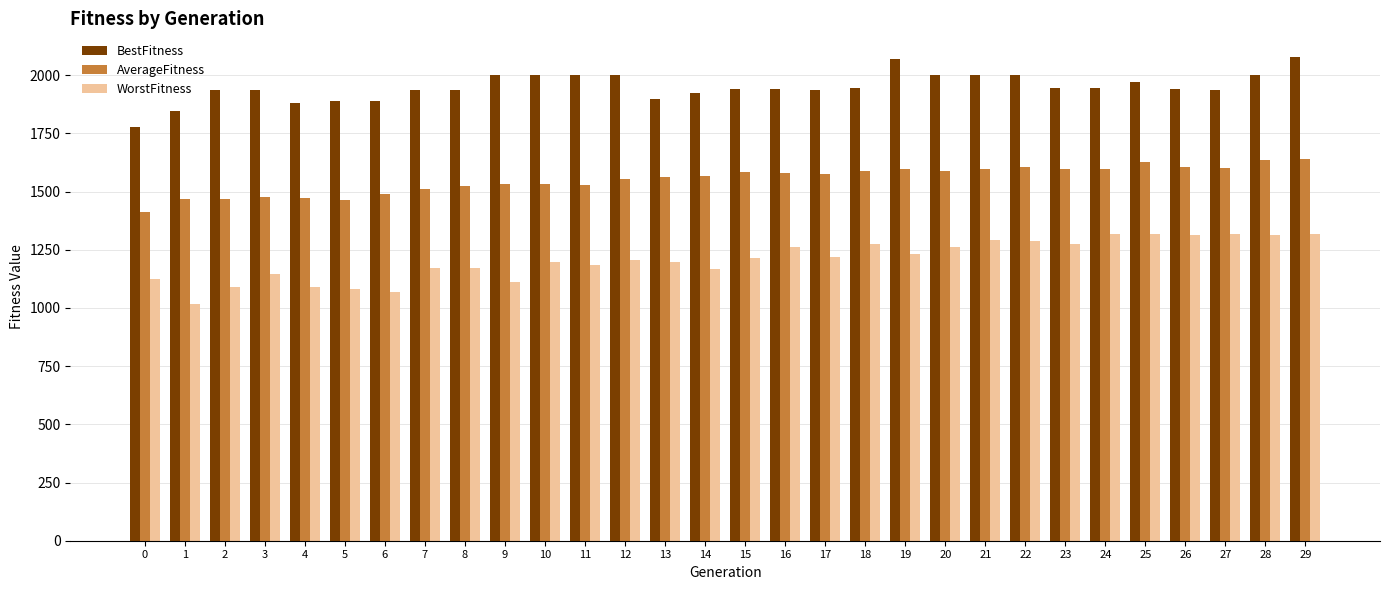

What is the difference between the maximum and minimum values in the AverageFitness series?

228.4